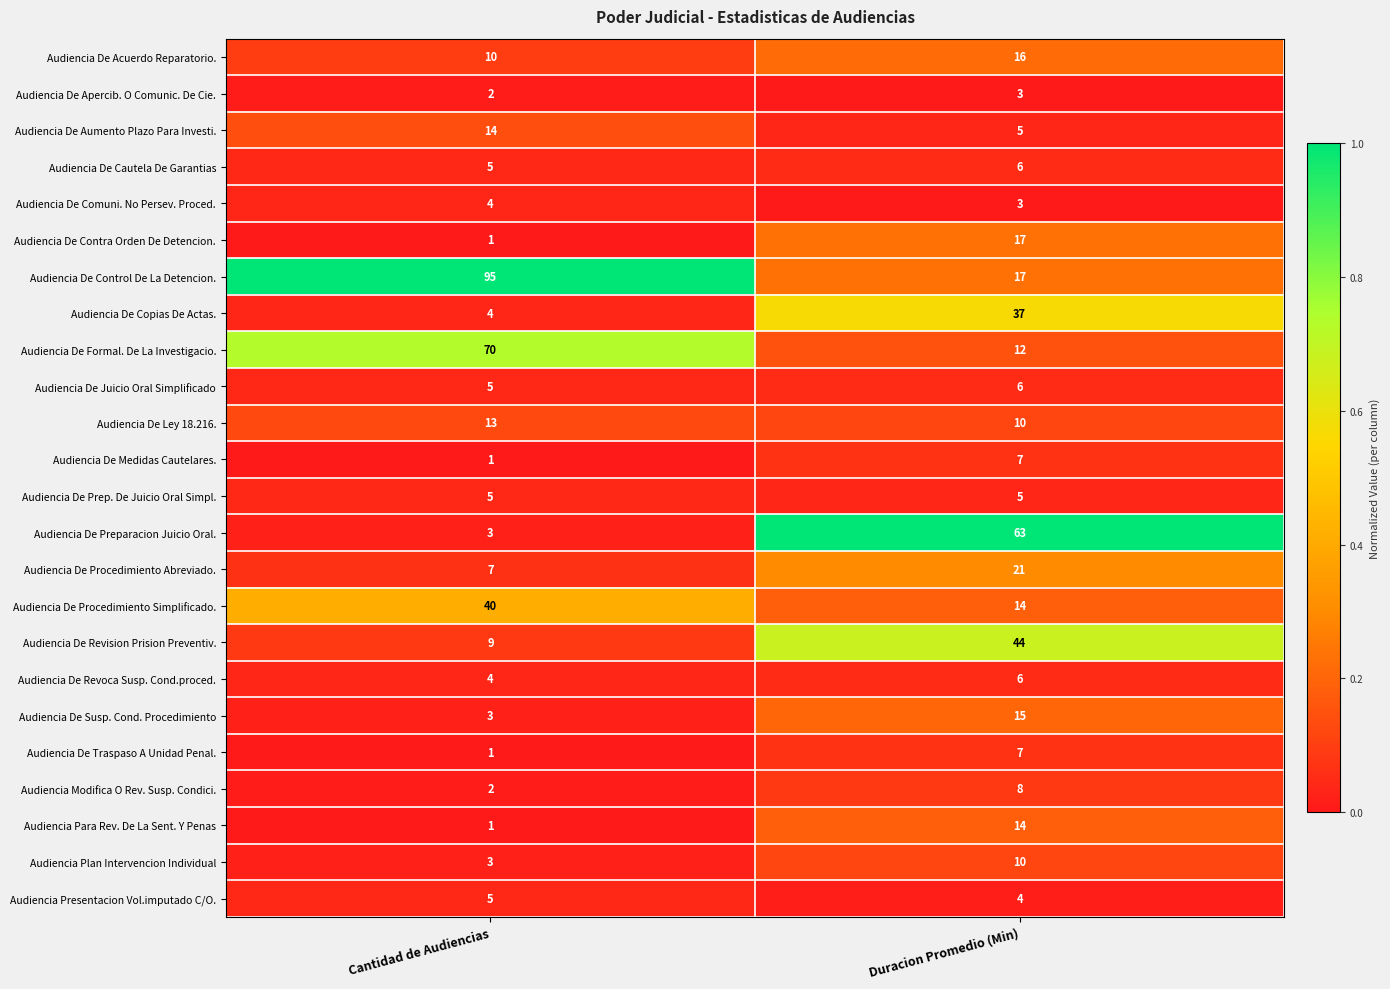

What is the difference between the Audiencia De Procedimiento Abreviado. values at Cantidad de Audiencias and Duracion Promedio (Min)?

14